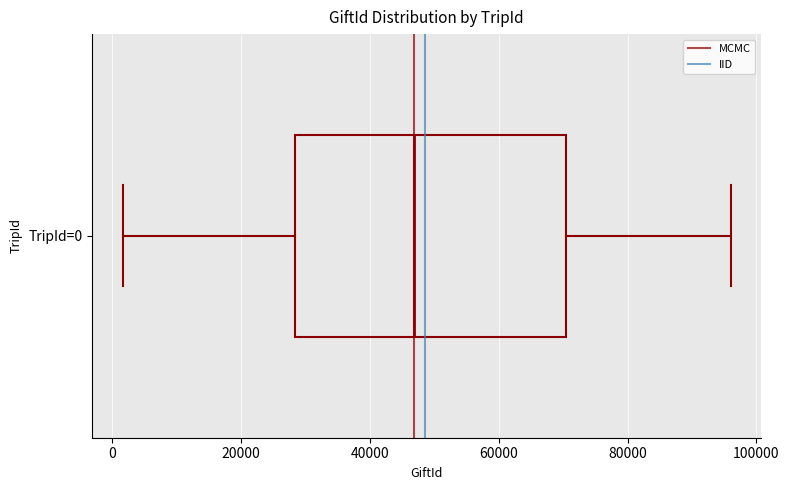

Where does the right whisker of the box for TripId=0 end on the x-axis? The values are not printed on the chart, so give them approximately, as read against the axis.

96000